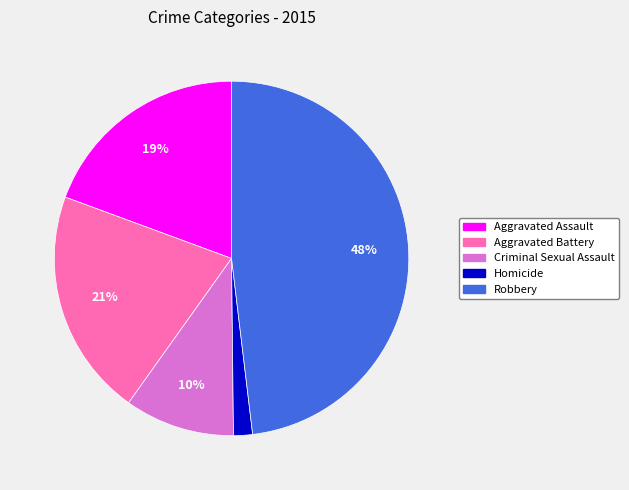

Between Aggravated Battery and Criminal Sexual Assault, which is larger?

Aggravated Battery